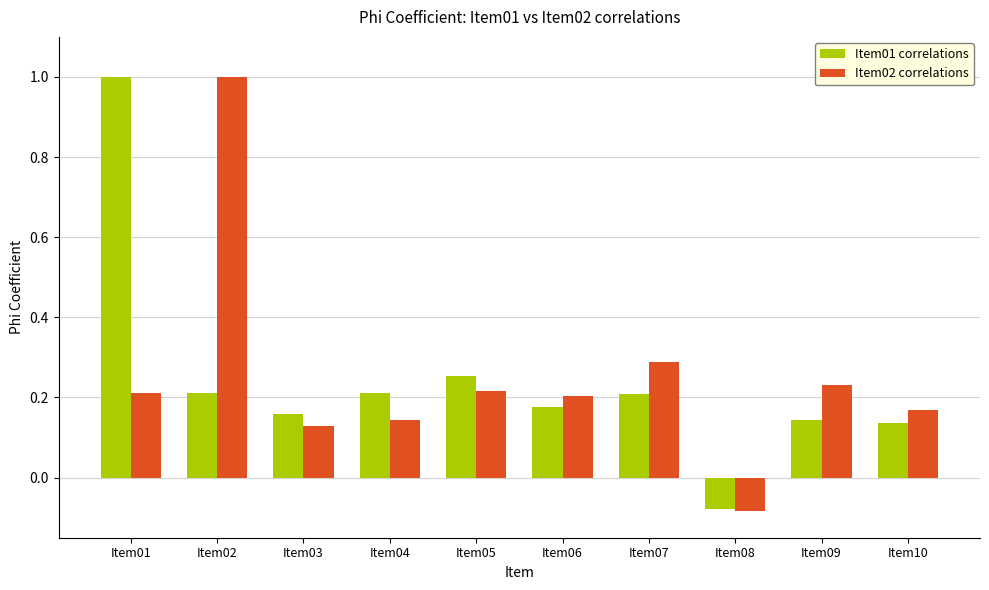

What is the sum of the Item02 correlations values at Item07 and Item06?

0.5